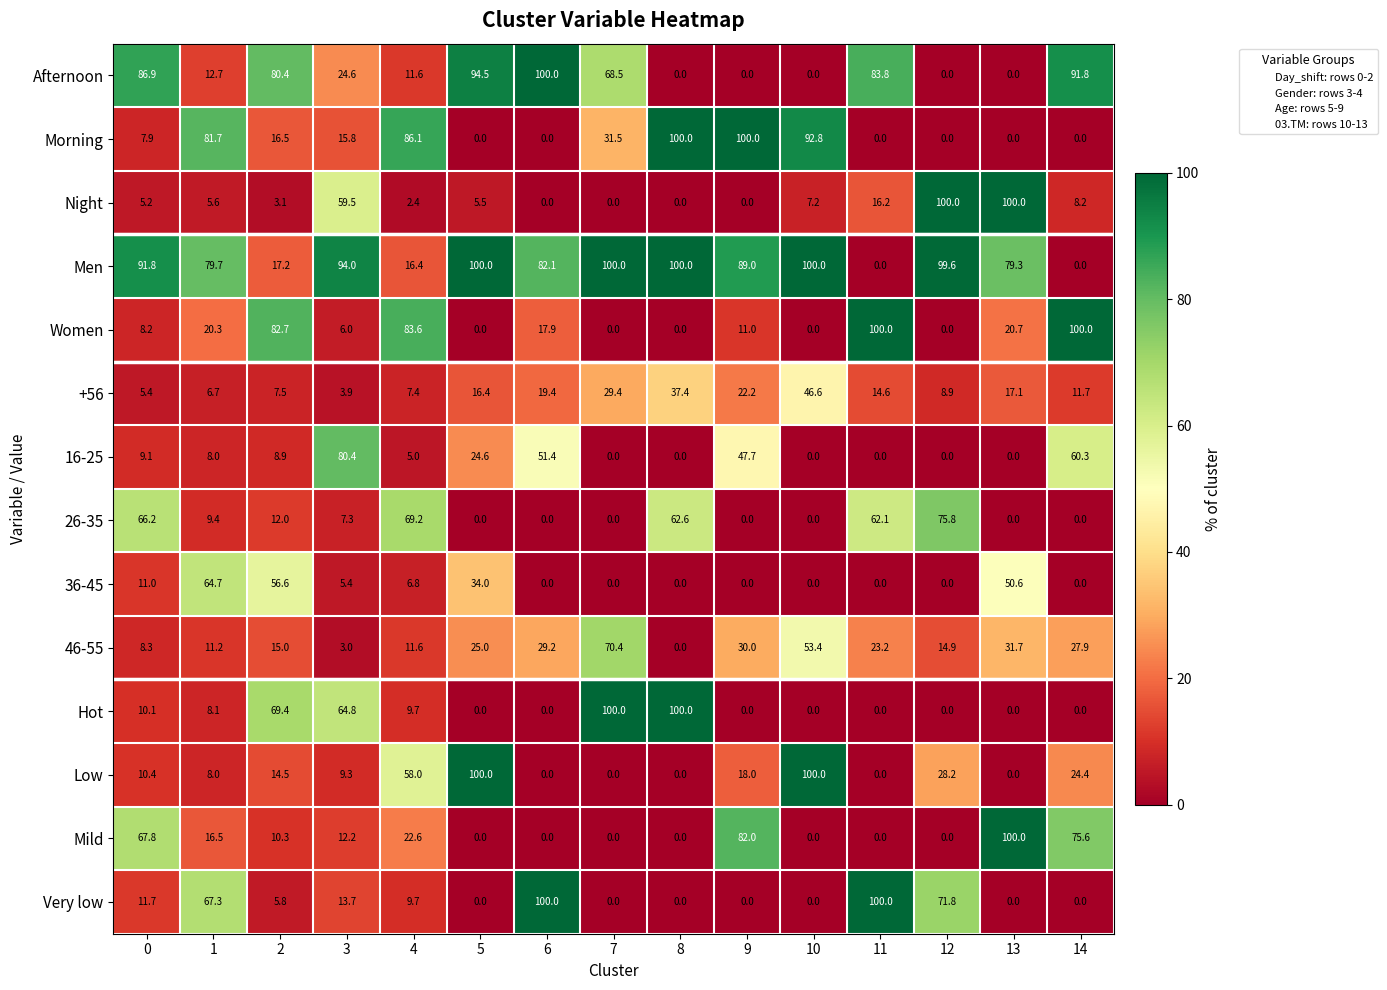

The 46-55 series shows 48.0 at 6. True or false?

False